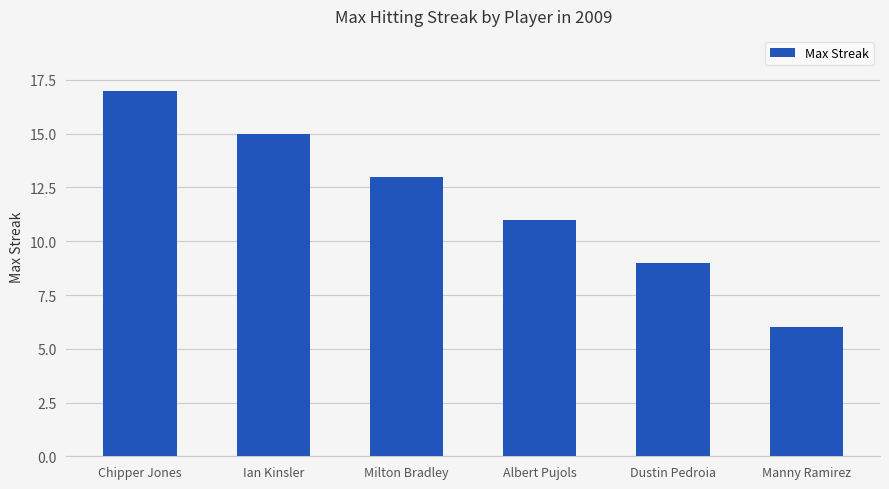

Rank the categories by value from highest to lowest.

Chipper Jones, Ian Kinsler, Milton Bradley, Albert Pujols, Dustin Pedroia, Manny Ramirez